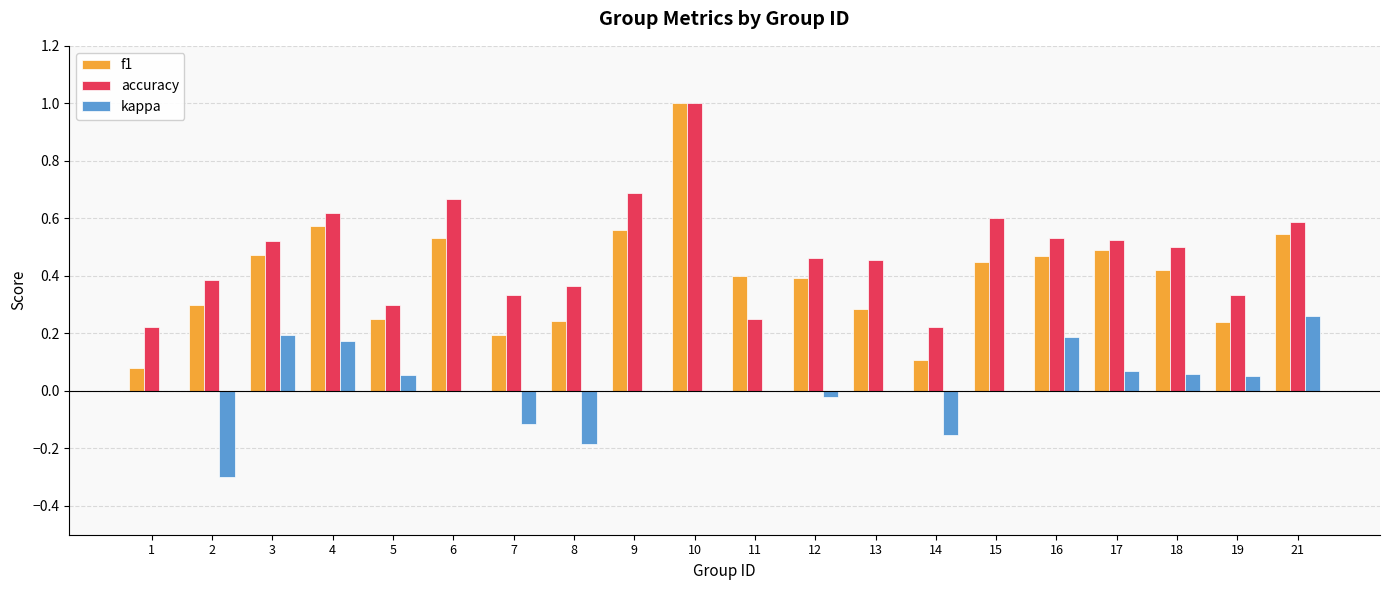

What is the sum of all accuracy values?

9.6